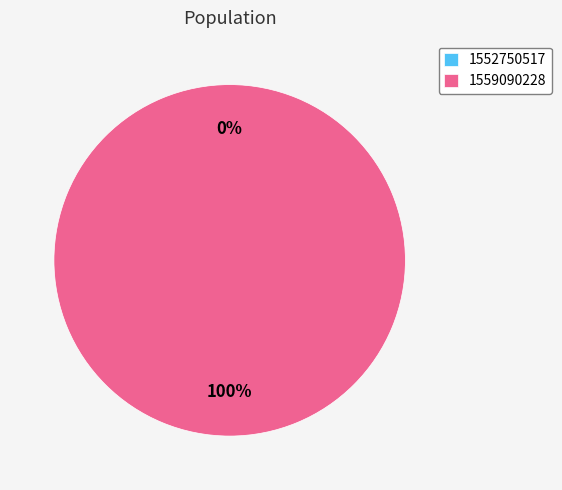

To the nearest percent, what is the average slice percentage?

50%